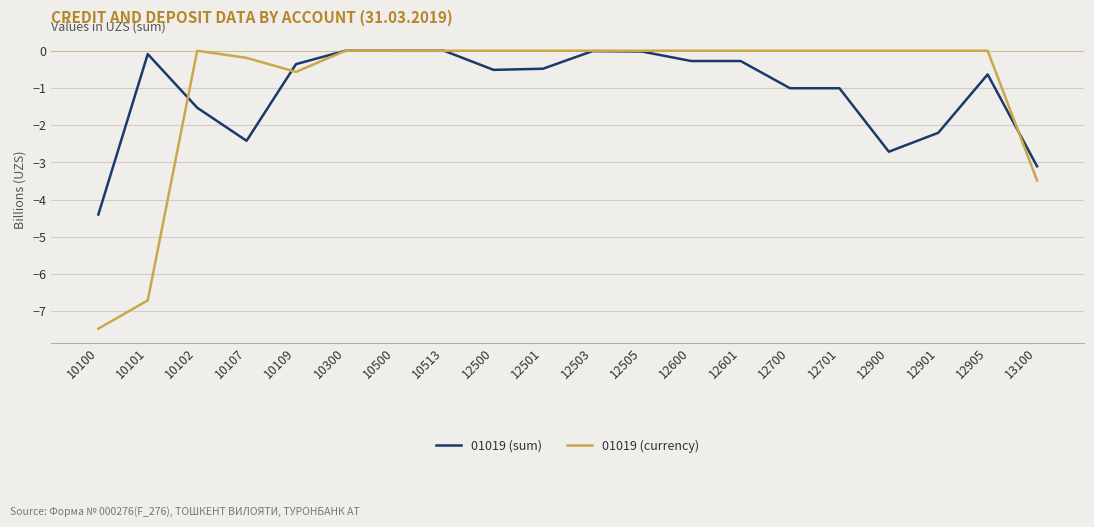

How many lines are shown in the chart?

2